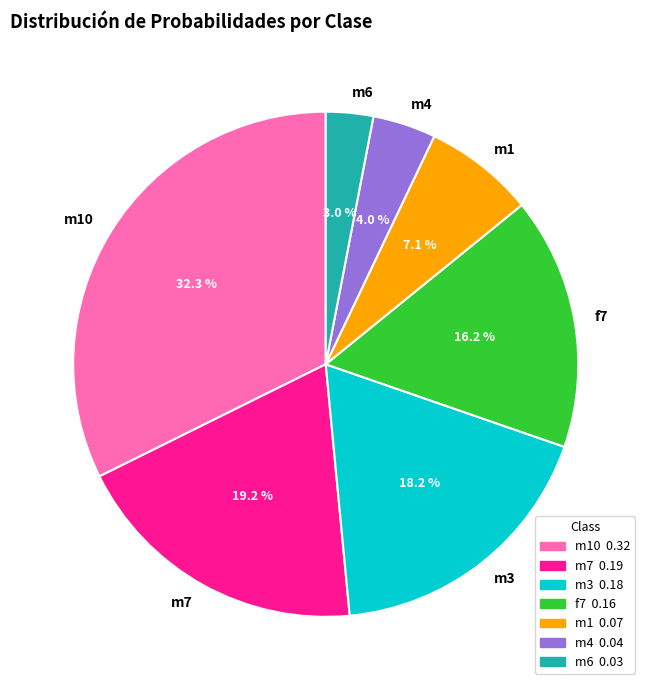

Count the number of slices in the pie.

7